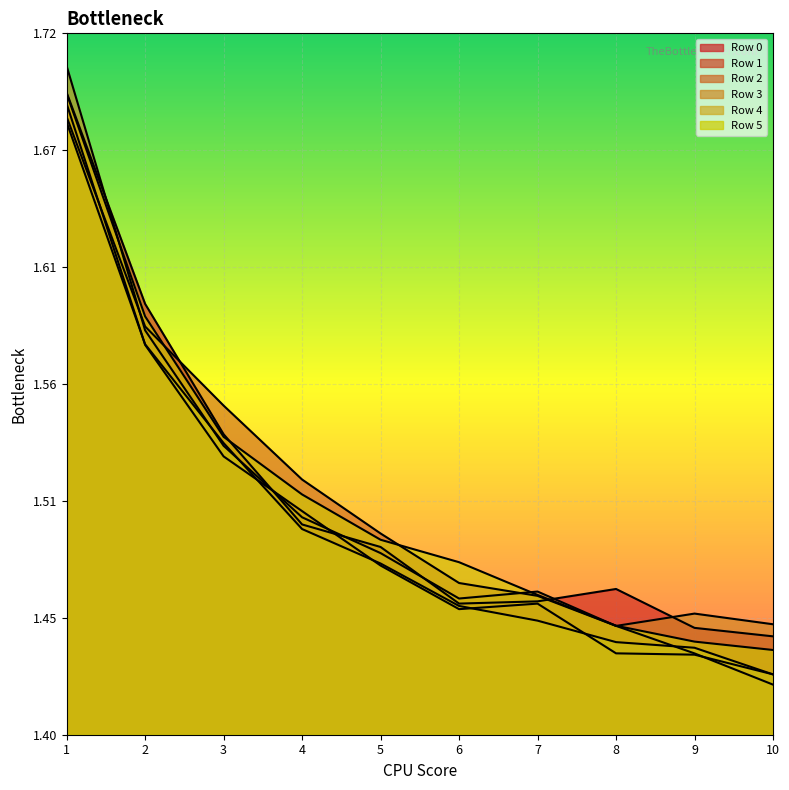

True or false: Row 4 and Row 0 cross at least once.

False